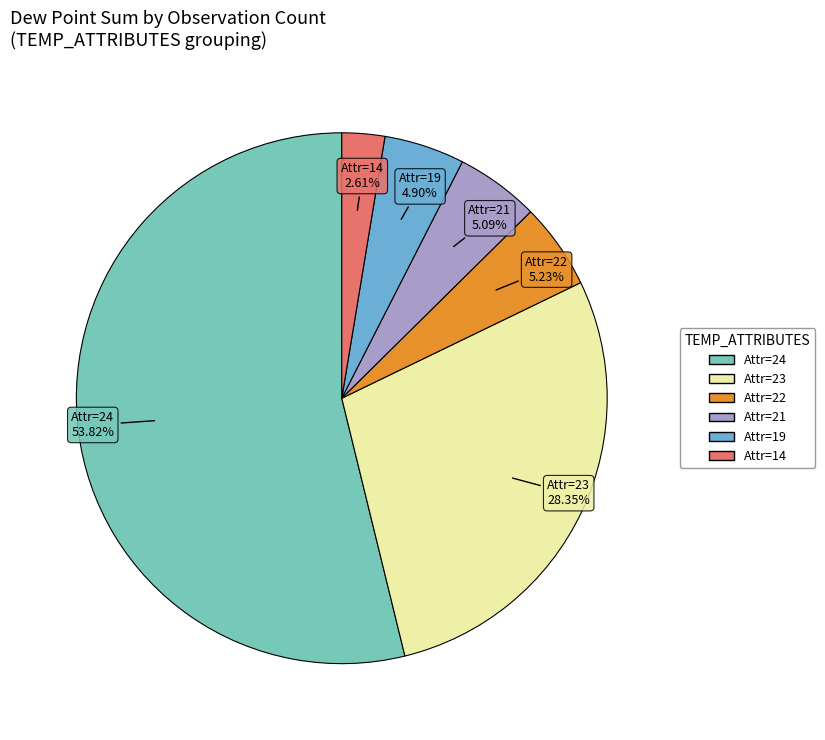

Is there any slice that represents more than half of the pie?

Yes